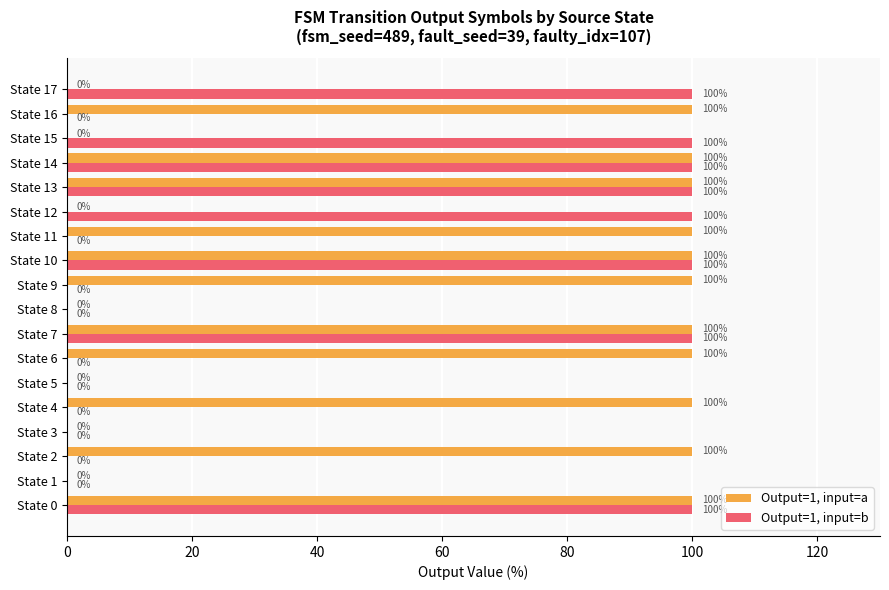

The Output=1, input=b series shows 100 at State 14. True or false?

True